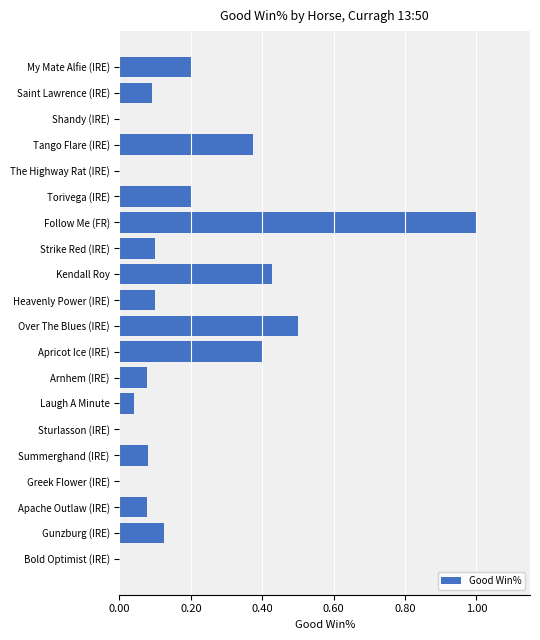

What is the maximum value shown in the chart?

1.0